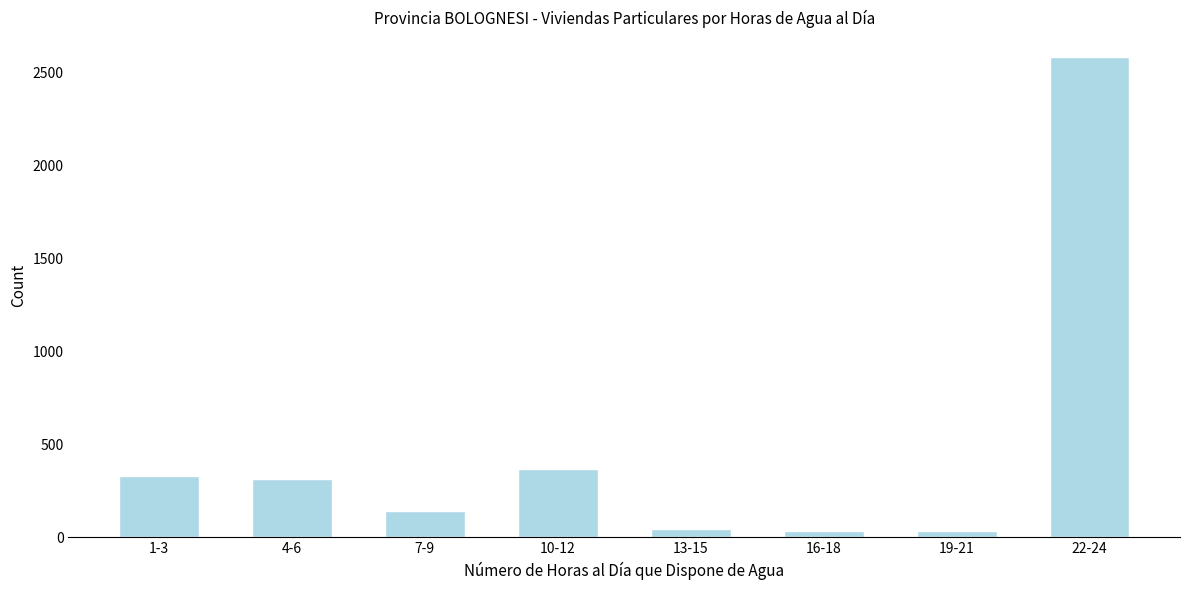

Which label corresponds to the largest value in the chart?

22-24